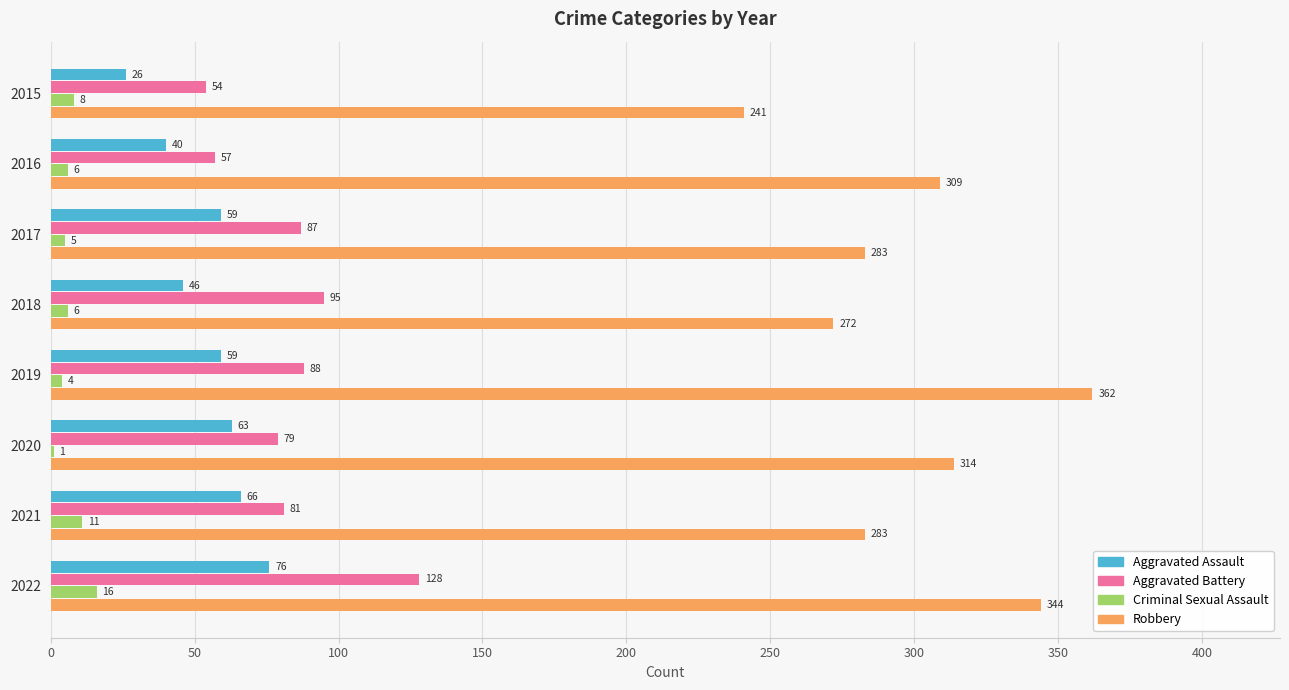

Where is Robbery nearest to the value 301?

2016